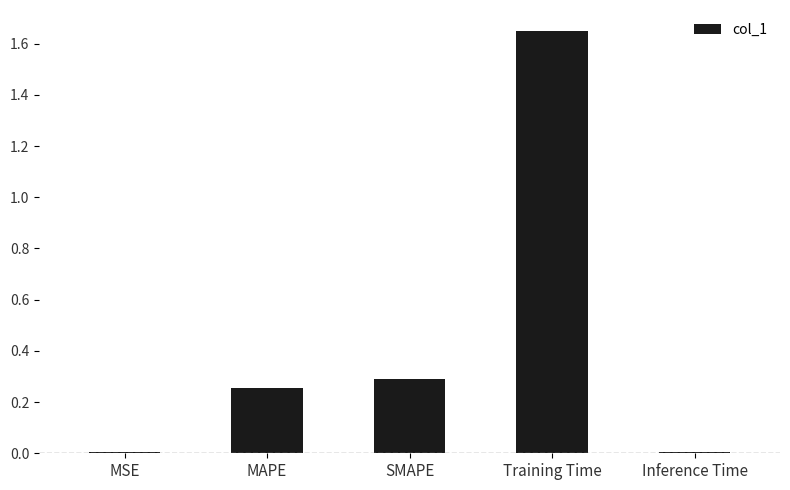

What is the sum of all values?

2.2